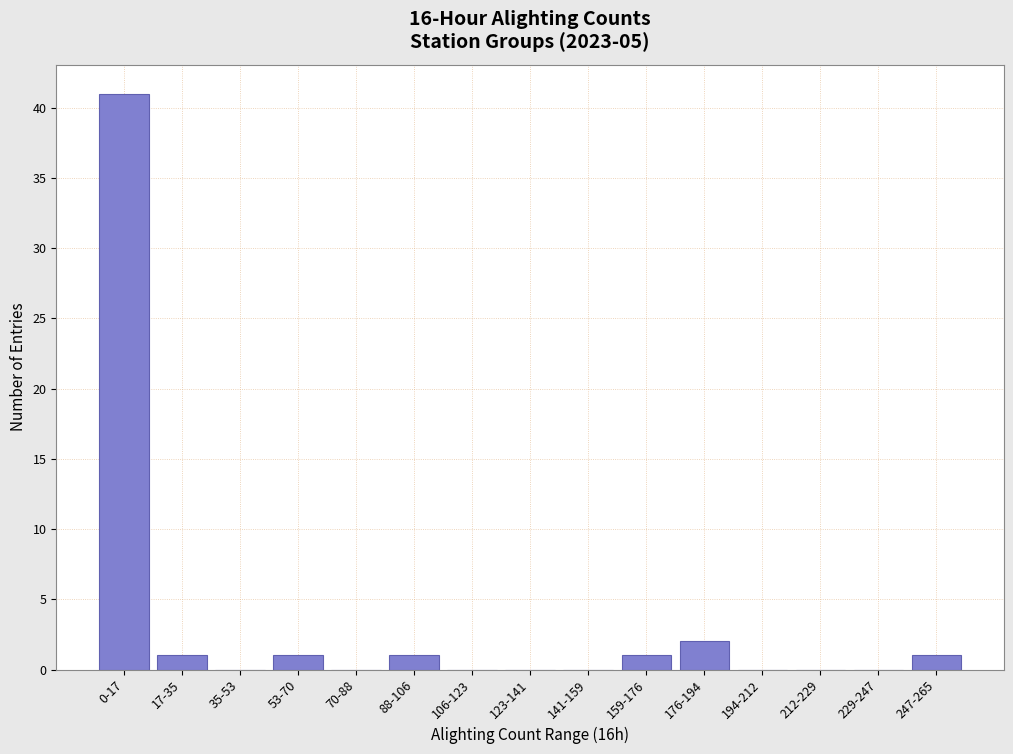

Reading left to right, extract all data points from this chart.

0-17=41	17-35=1	35-53=0	53-70=1	70-88=0	88-106=1	106-123=0	123-141=0	141-159=0	159-176=1	176-194=2	194-212=0	212-229=0	229-247=0	247-265=1